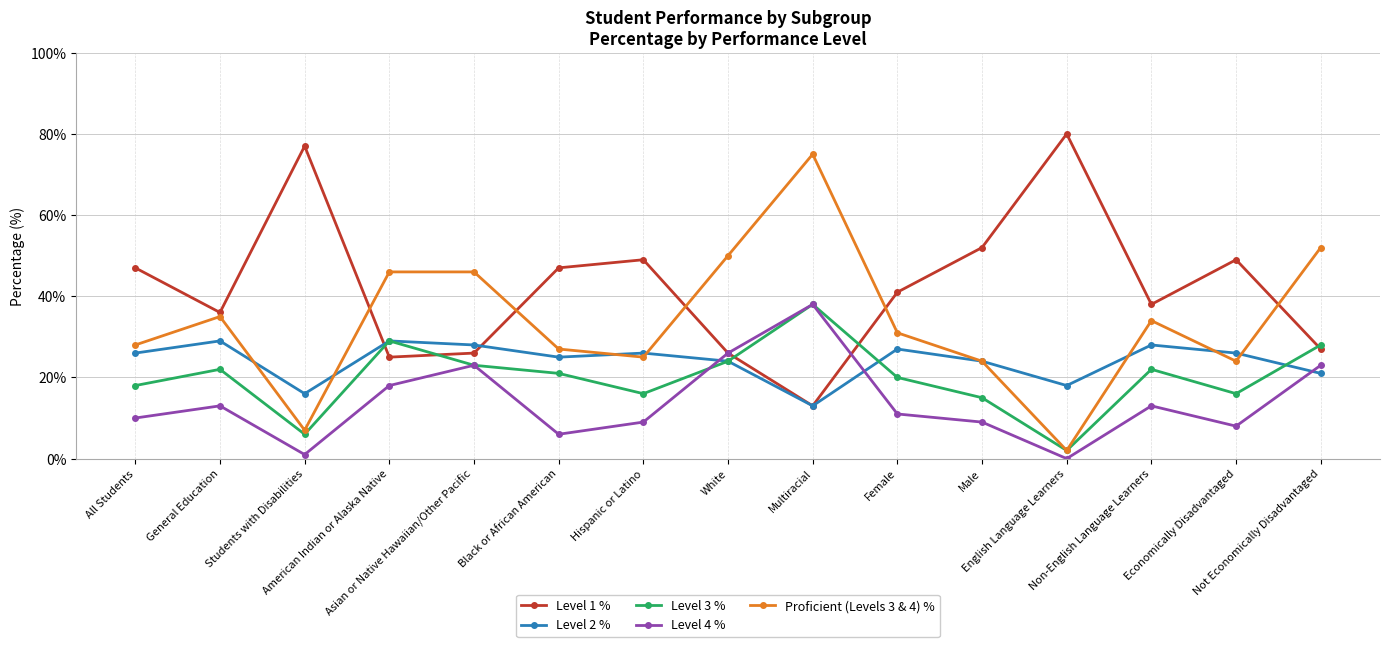

What is the maximum value for Level 4 %?

38